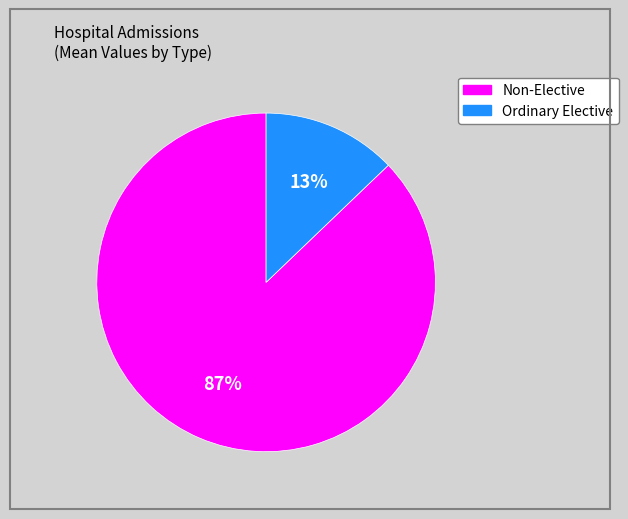

Combined, do Non-Elective and Ordinary Elective account for over 50%?

Yes